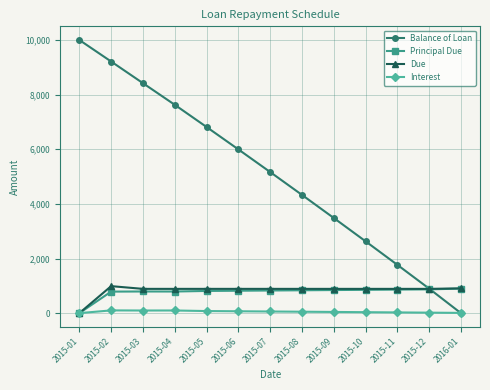

Read the Due value at 2015-09.

888.5